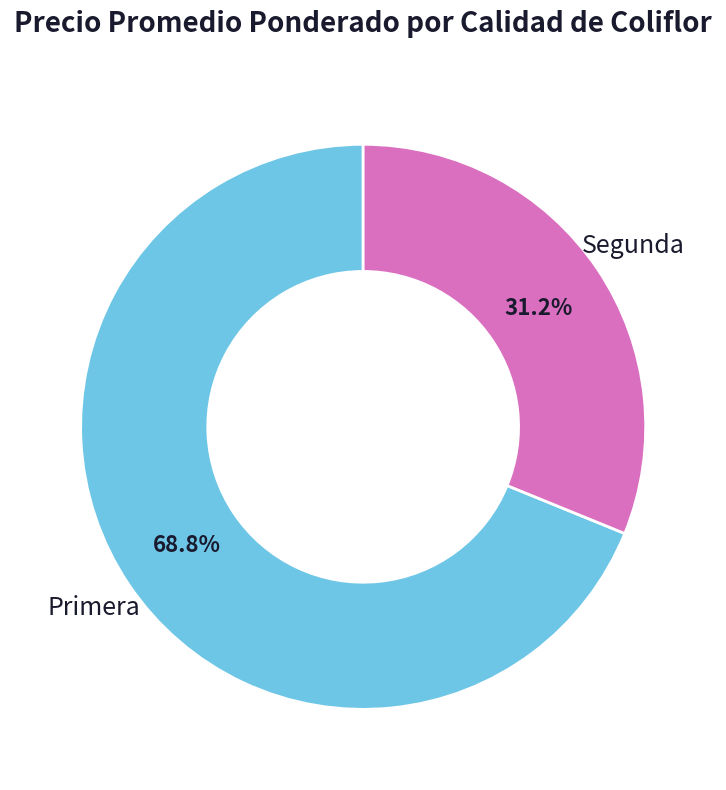

Which has a higher value, Segunda or Primera?

Primera